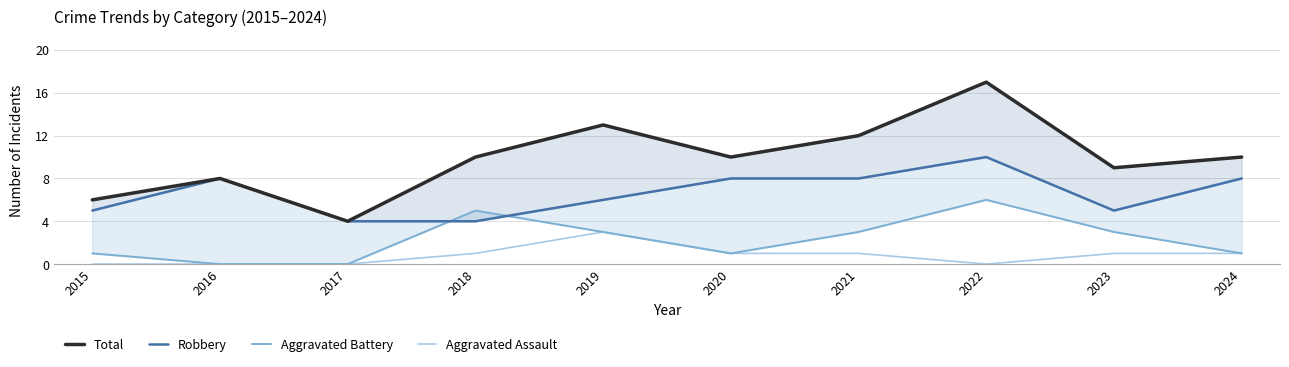

Is the value of Aggravated Assault at 2016 greater than the value of Robbery at 2021?

No